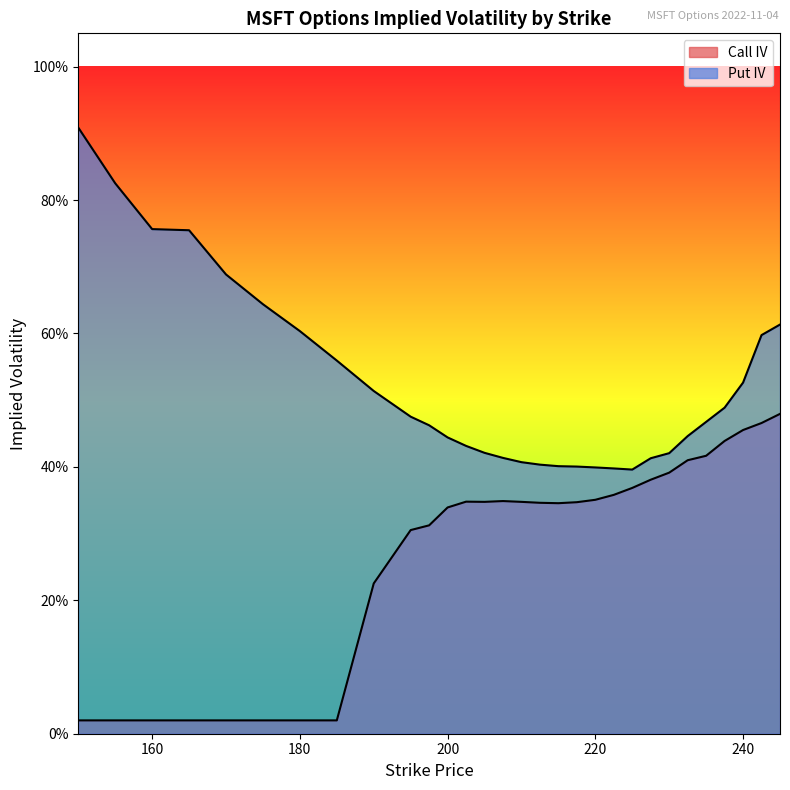

Where is Call IV nearest to the value 0?

150